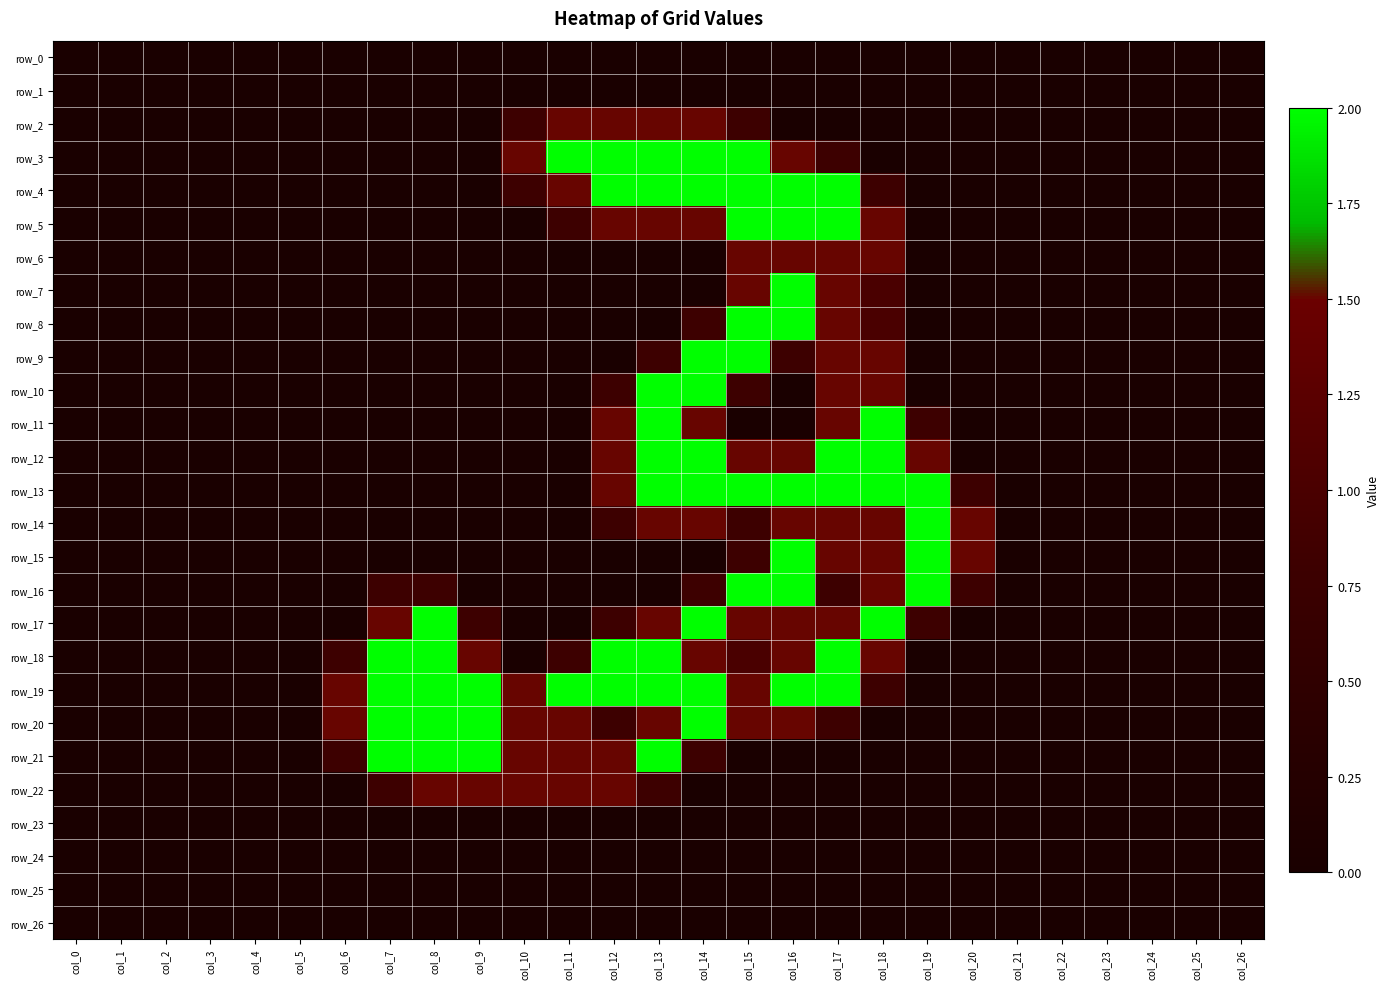

At which label is row_15 closest to 1?

col_15